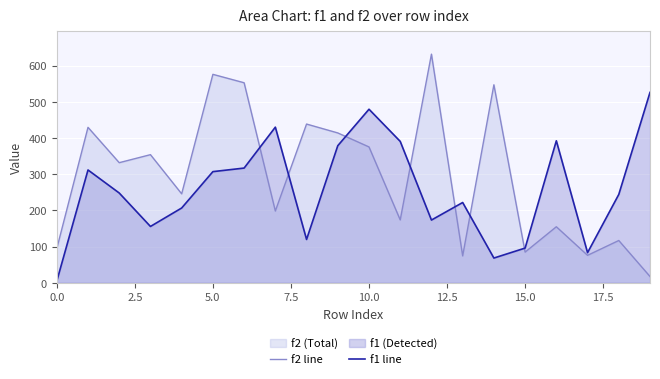

What is the difference between the highest and lowest values at 12?

458.6